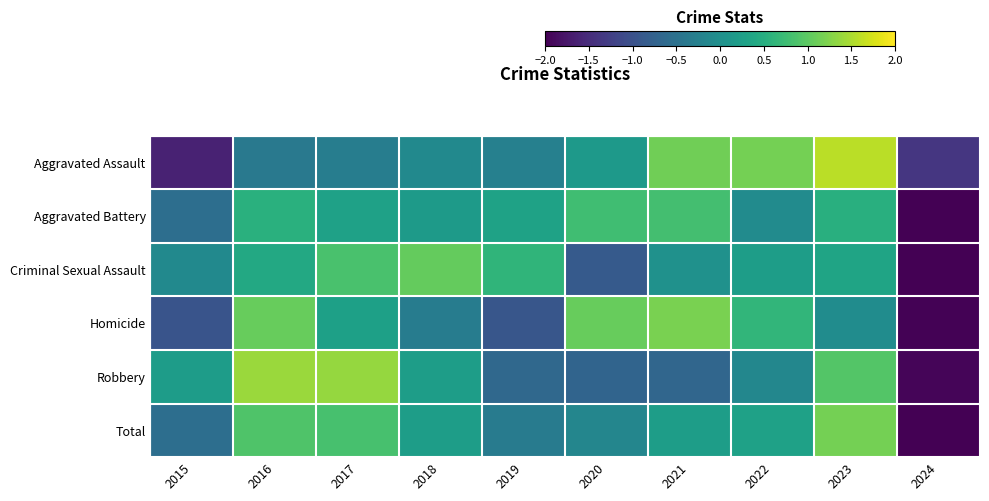

Reading left to right, extract all data points from this chart.

Aggravated Assault: 2015=-1.6	2016=-0.4	2017=-0.3	2018=-0.1	2019=-0.3	2020=0.2	2021=1.1	2022=1.2	2023=1.6	2024=-1.4
Aggravated Battery: 2015=-0.6	2016=0.5	2017=0.3	2018=0.2	2019=0.3	2020=0.8	2021=0.8	2022=-0.1	2023=0.5	2024=-2.8
Criminal Sexual Assault: 2015=-0.1	2016=0.4	2017=0.9	2018=1.1	2019=0.6	2020=-0.9	2021=0.0	2022=0.2	2023=0.3	2024=-2.6
Homicide: 2015=-1.0	2016=1.1	2017=0.3	2018=-0.3	2019=-0.9	2020=1.1	2021=1.2	2022=0.6	2023=-0.0	2024=-2.0
Robbery: 2015=0.2	2016=1.4	2017=1.4	2018=0.2	2019=-0.6	2020=-0.7	2021=-0.7	2022=-0.1	2023=0.9	2024=-1.9
Total: 2015=-0.6	2016=0.9	2017=0.8	2018=0.2	2019=-0.3	2020=-0.2	2021=0.2	2022=0.3	2023=1.2	2024=-2.6